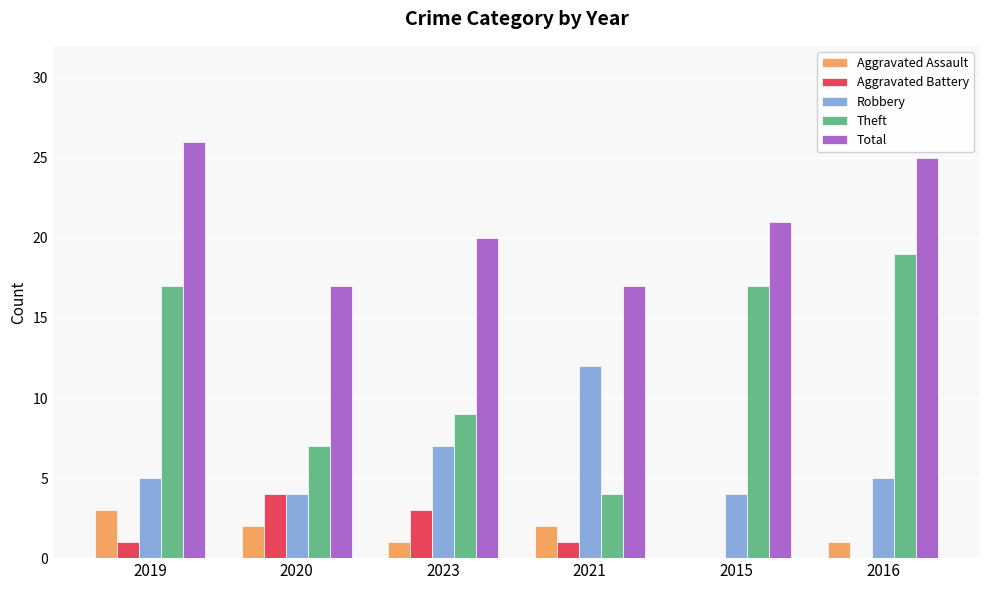

What is the maximum value for Total?

26